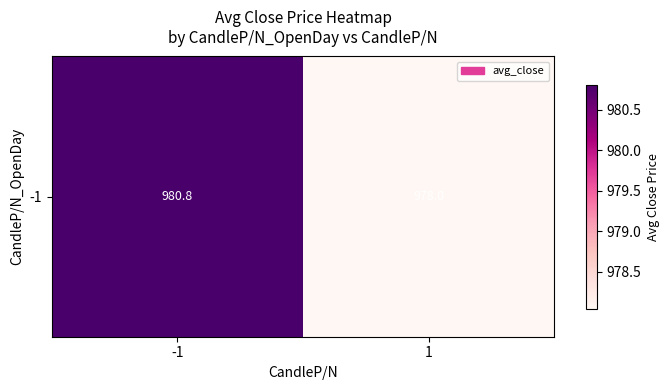

What is the average value?

979.4